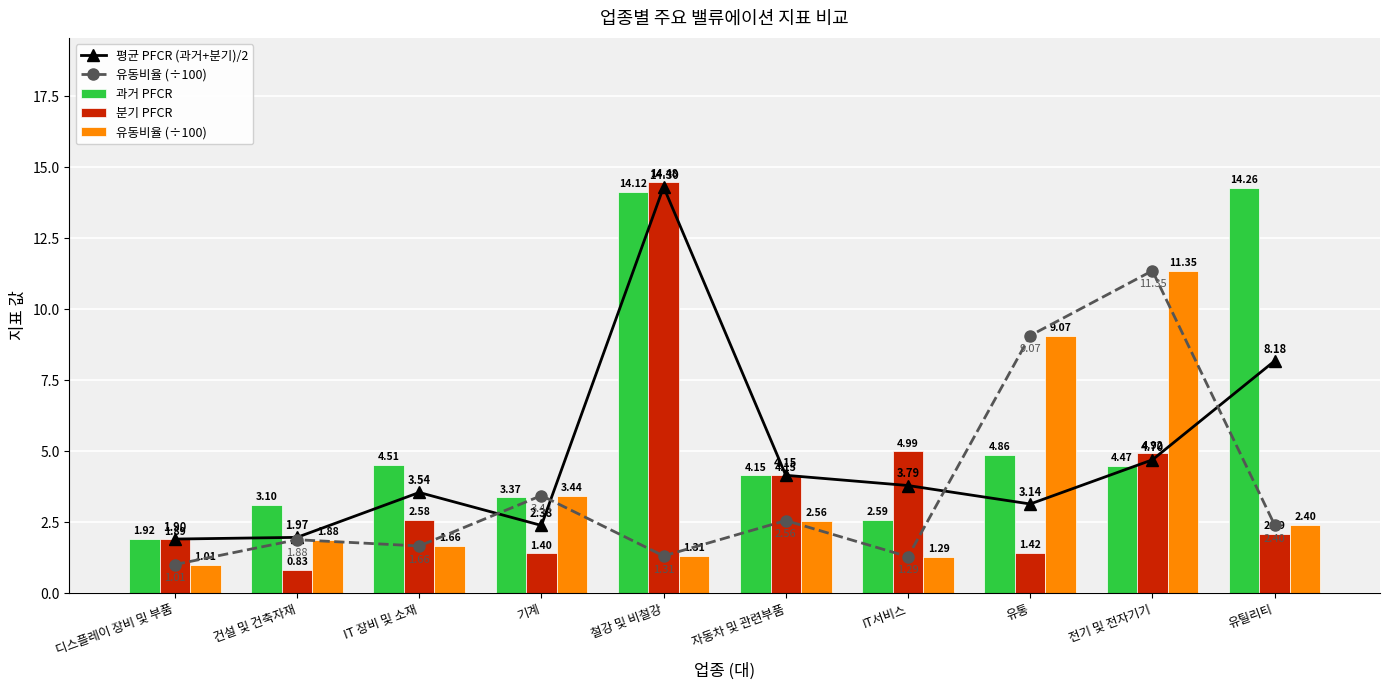

Rank the categories by 평균 PFCR (과거+분기)/2 value from highest to lowest.

철강 및 비철강, 유틸리티, 전기 및 전자기기, 자동차 및 관련부품, IT서비스, IT 장비 및 소재, 유통, 기계, 건설 및 건축자재, 디스플레이 장비 및 부품